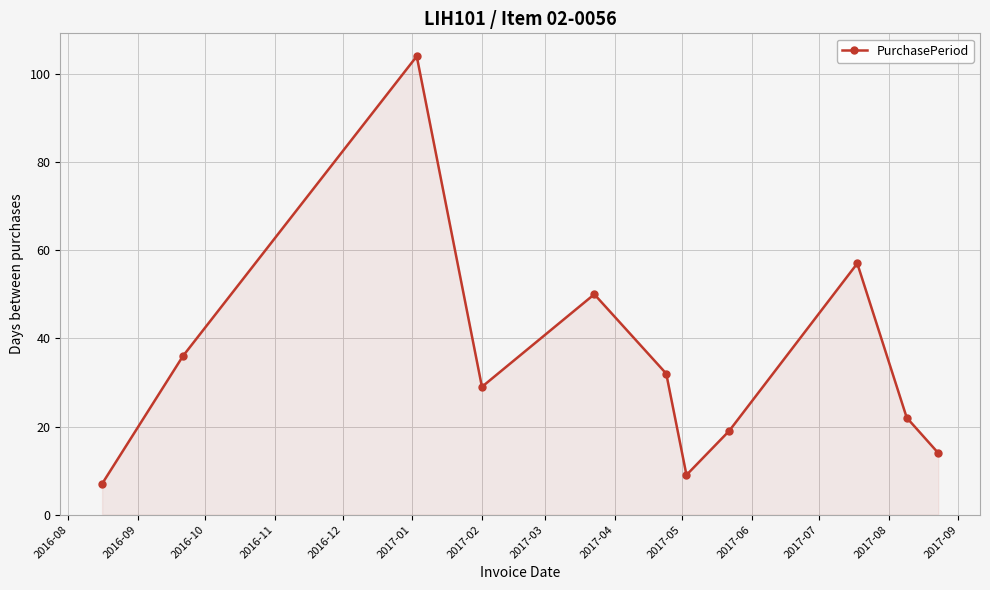

Reading left to right, what are all the values shown in this chart?

7	36	104	29	50	32	9	19	57	22	14